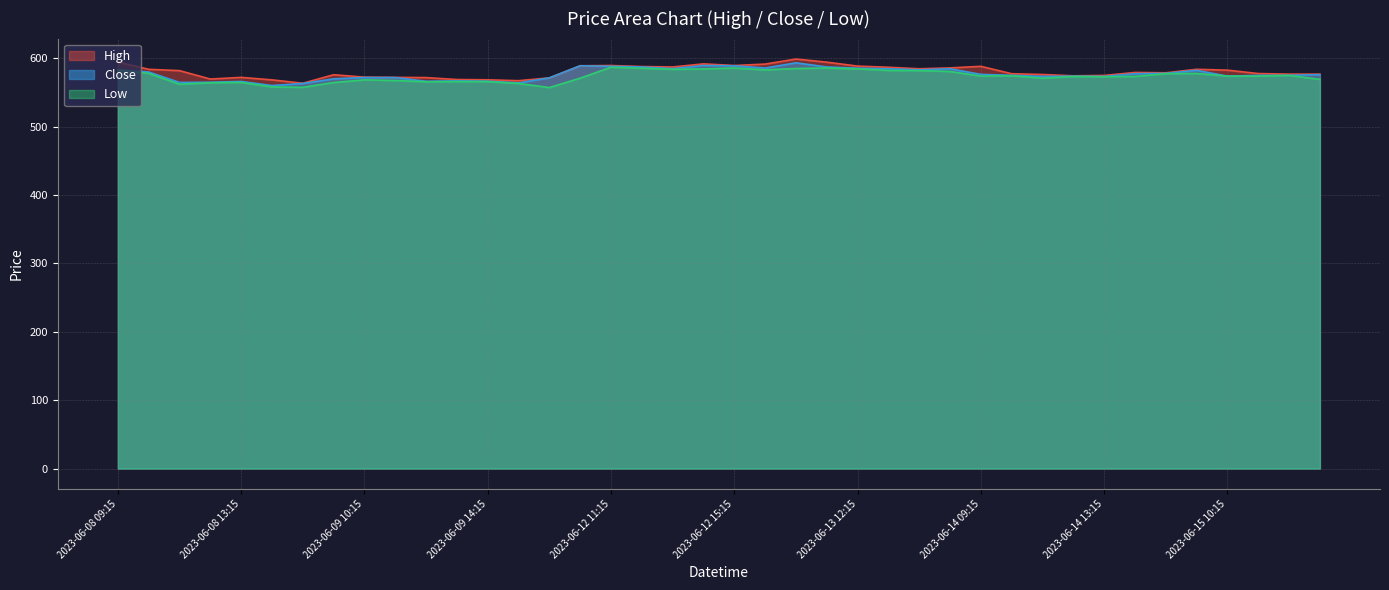

At which category does Close reach its first local peak?

2023-06-08 13:15